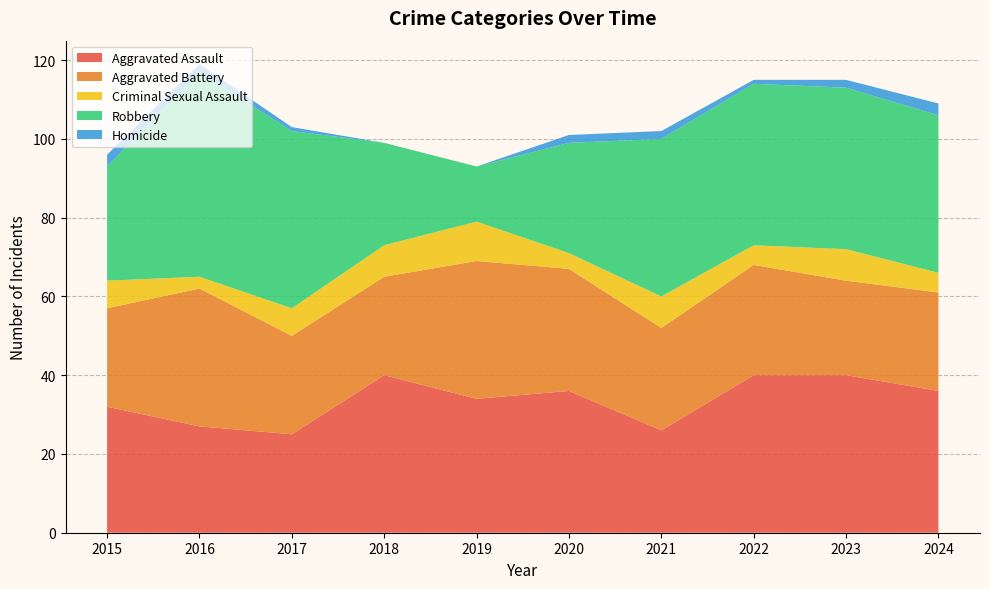

Reading left to right, transcribe all the data shown in this chart.

Aggravated Assault: 2015=32	2016=27	2017=25	2018=40	2019=34	2020=36	2021=26	2022=40	2023=40	2024=36
Aggravated Battery: 2015=25	2016=35	2017=25	2018=25	2019=35	2020=31	2021=26	2022=28	2023=24	2024=25
Criminal Sexual Assault: 2015=7	2016=3	2017=7	2018=8	2019=10	2020=4	2021=8	2022=5	2023=8	2024=5
Robbery: 2015=29	2016=52	2017=45	2018=26	2019=14	2020=28	2021=40	2022=41	2023=41	2024=40
Homicide: 2015=3	2016=2	2017=1	2018=0	2019=0	2020=2	2021=2	2022=1	2023=2	2024=3